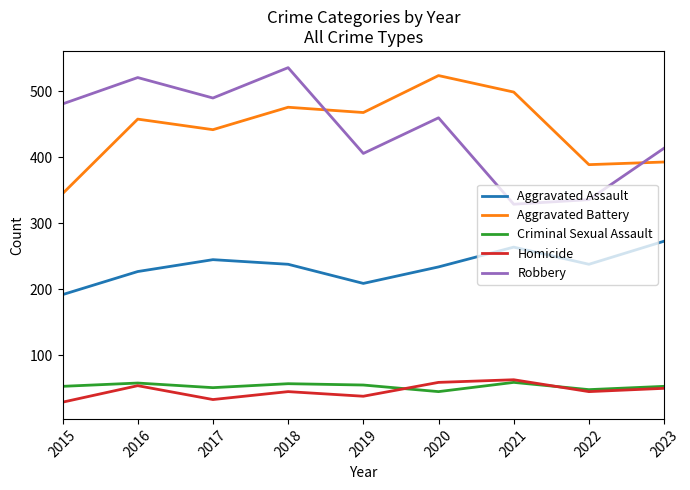

Is it true that Robbery equals 329 at 2021?

True